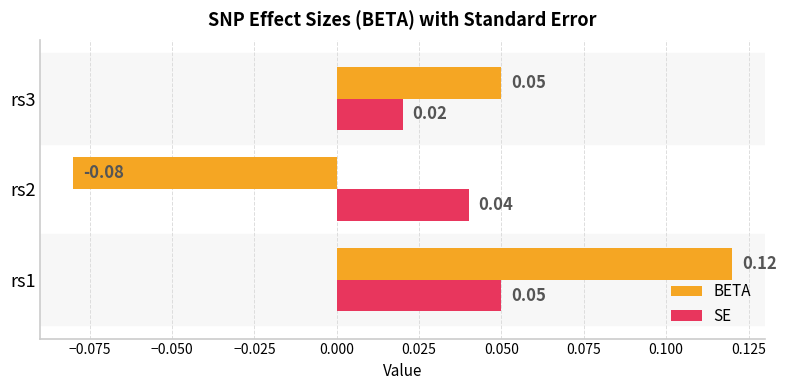

Count the number of categories in the chart.

3